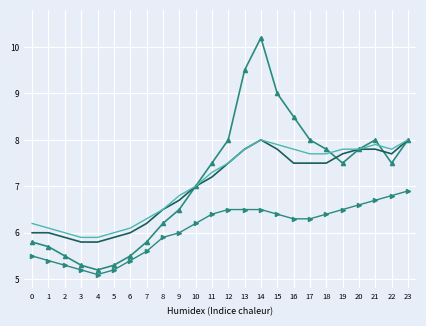

What is the greatest value displayed?

10.2